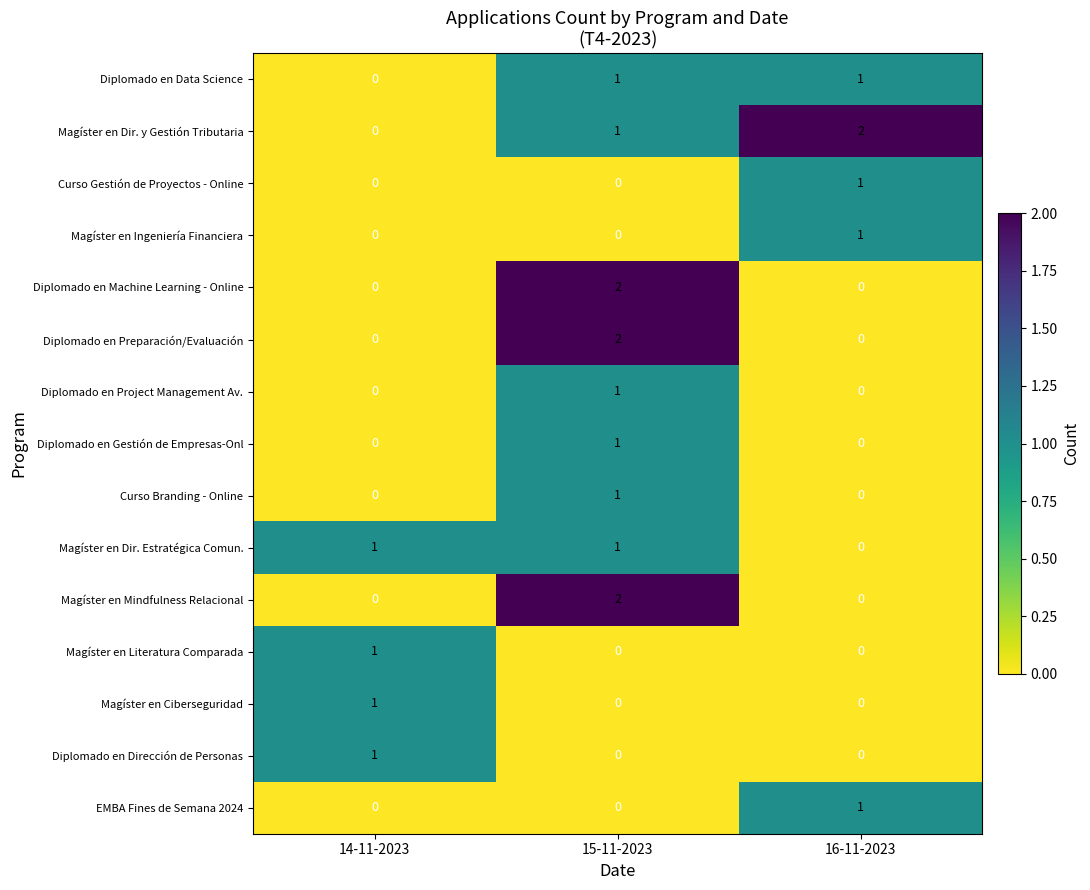

The Diplomado en Gestión de Empresas-Onl series shows 0 at 16-11-2023. True or false?

True